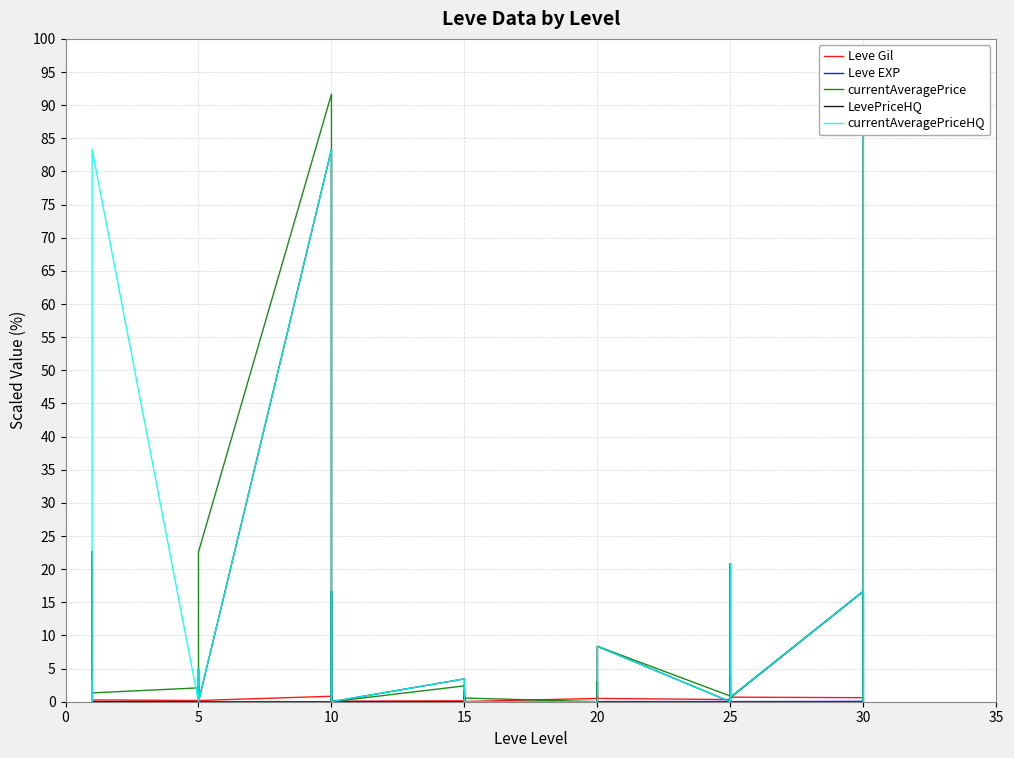

Where do Leve Gil and currentAveragePrice first cross each other?

5 and 10